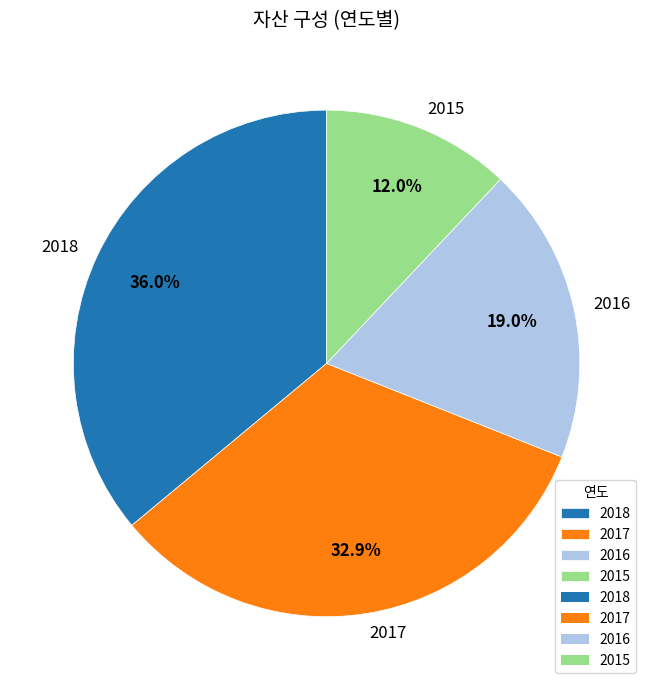

True or false: 2017 accounts for 33% of the total.

True